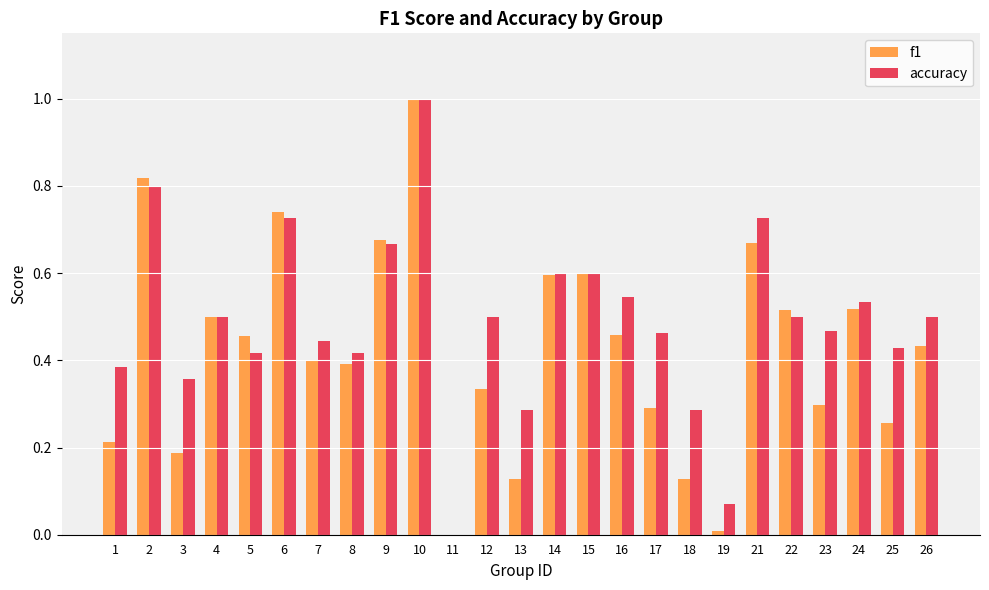

What is the maximum value for f1?

1.0